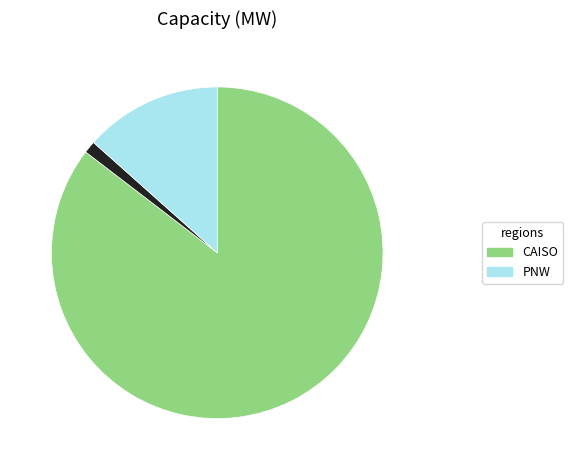

Is there any slice that represents more than half of the pie?

Yes